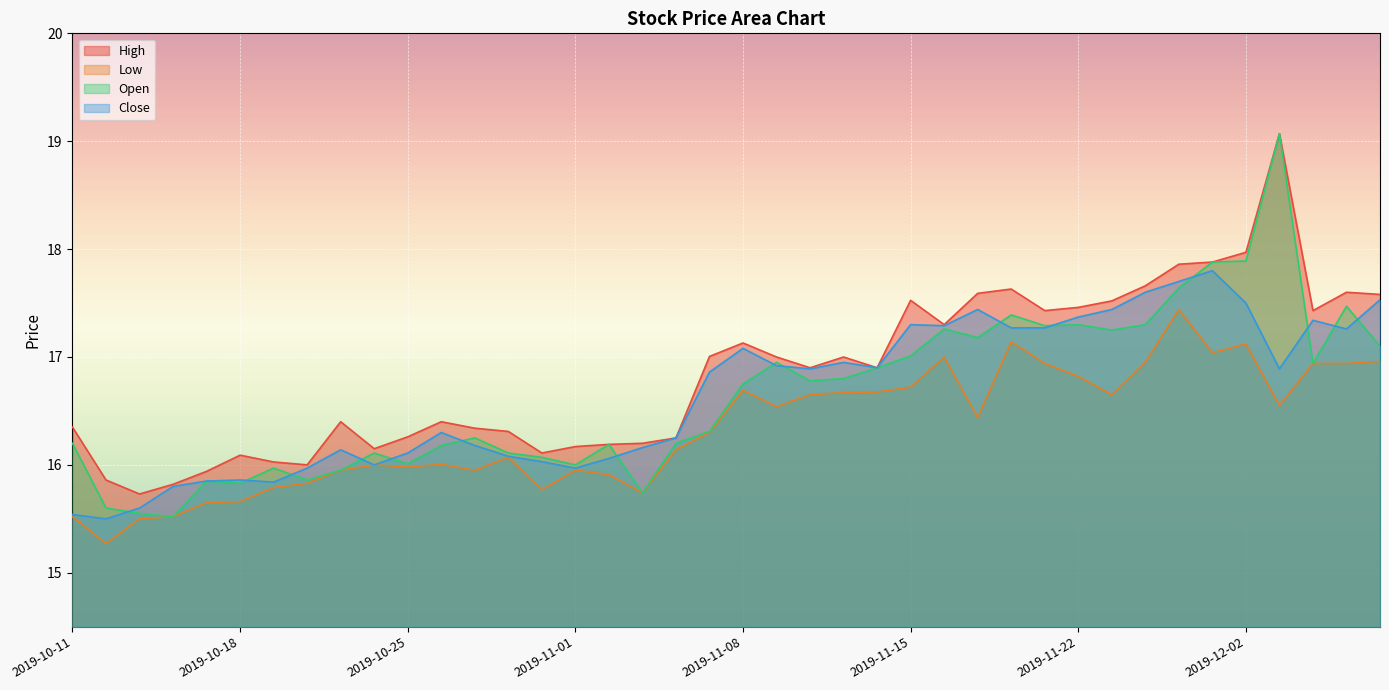

The value of High at 2019-10-30 is 26.4. True or false?

False